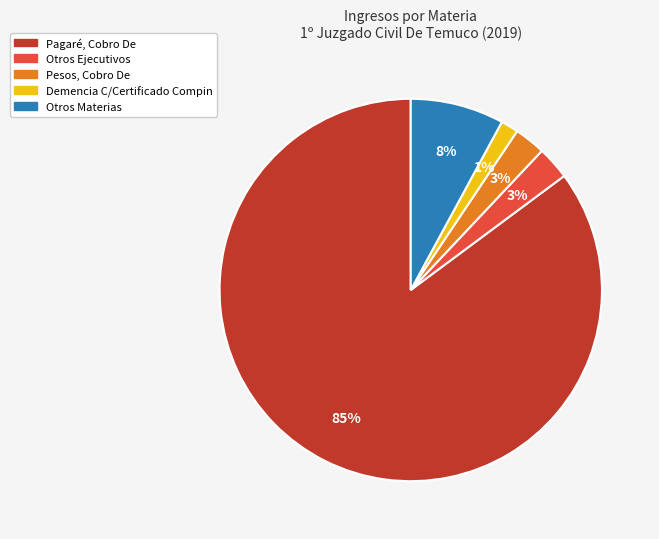

To the nearest percent, what is the difference between the largest and smallest slice percentages?

84%